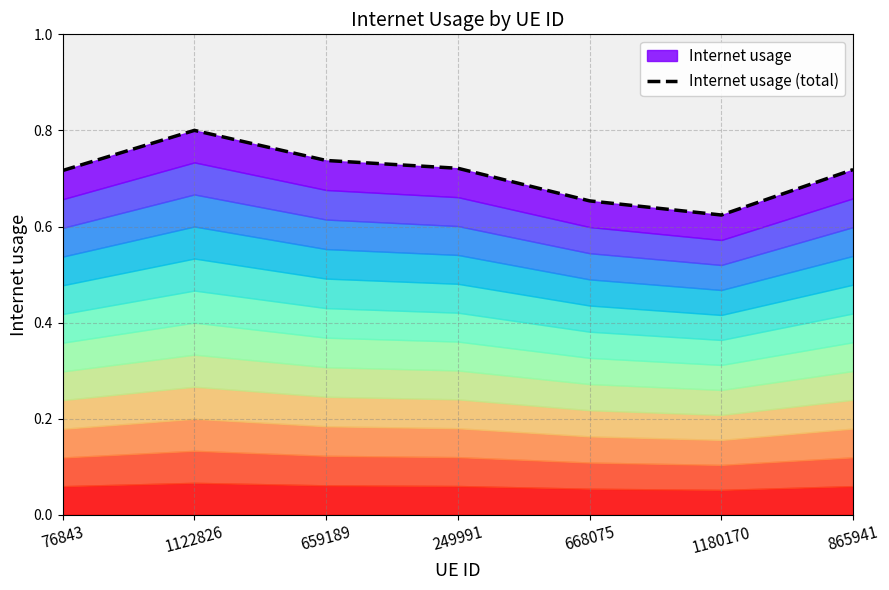

Between 668075 and 1122826, which is larger?

1122826